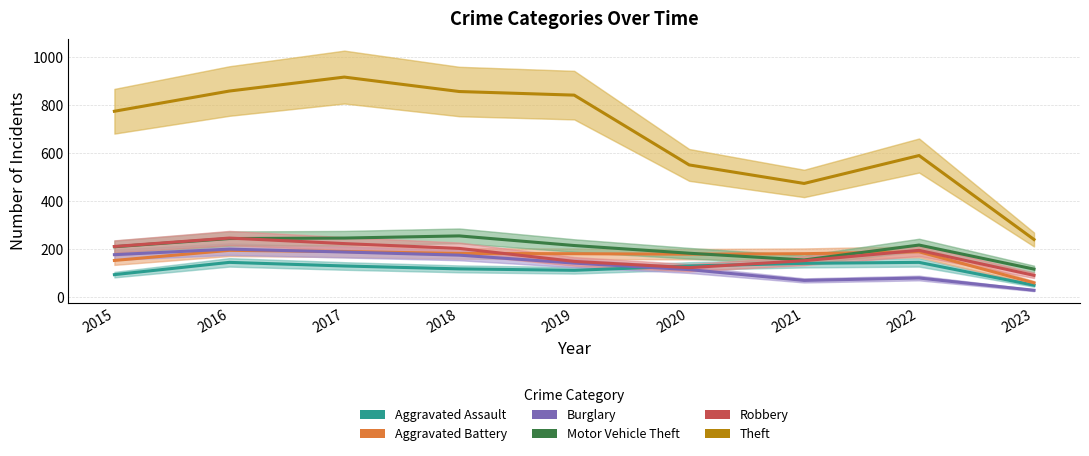

At which category does Burglary reach its first local valley?

2021